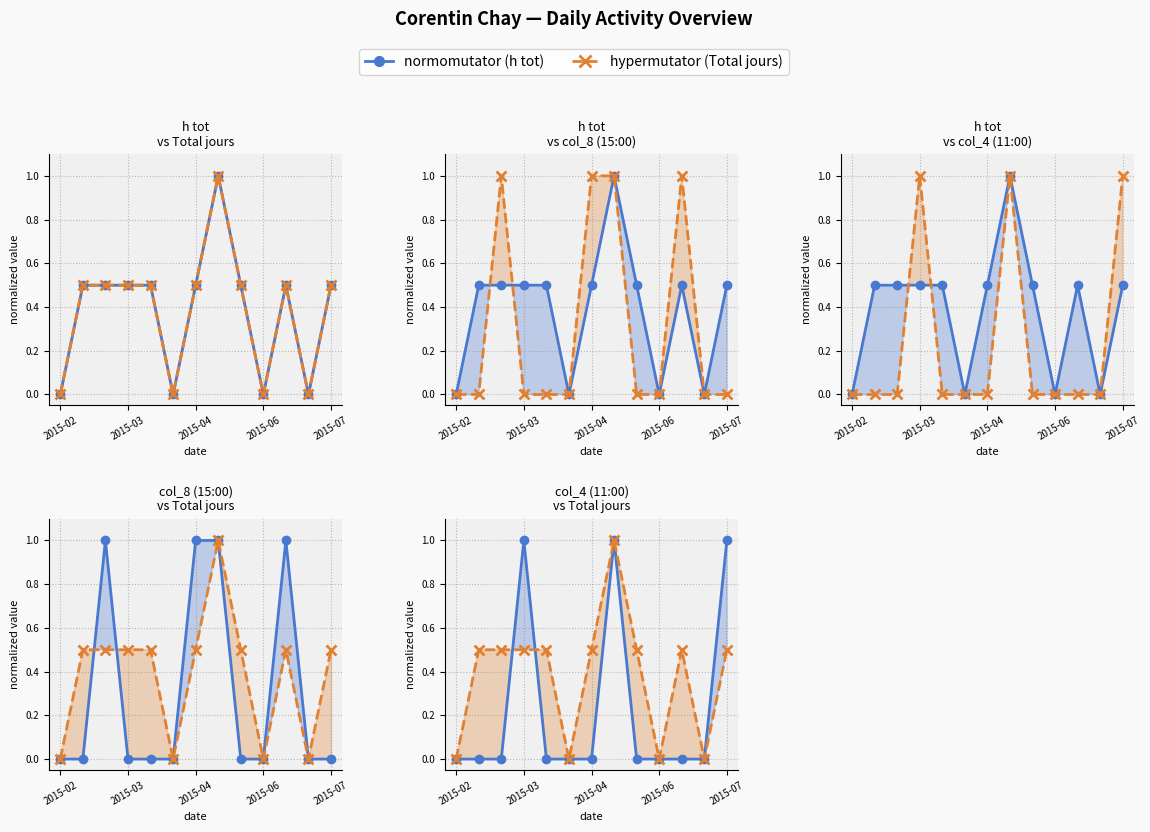

What is the total value across all series at 2015-03?

2.0